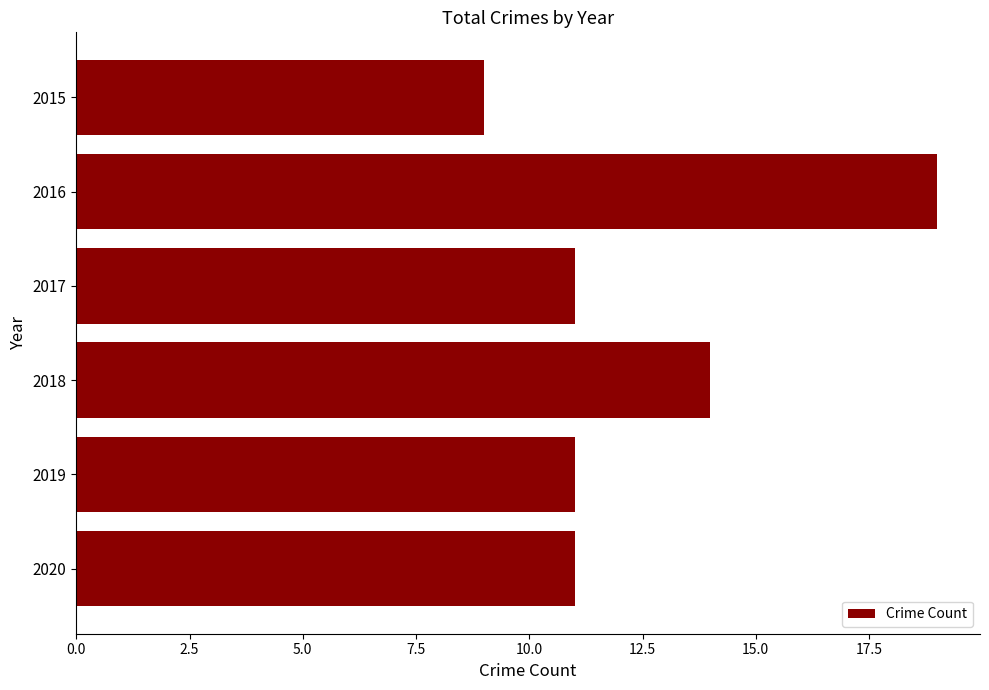

What is the greatest value displayed?

19